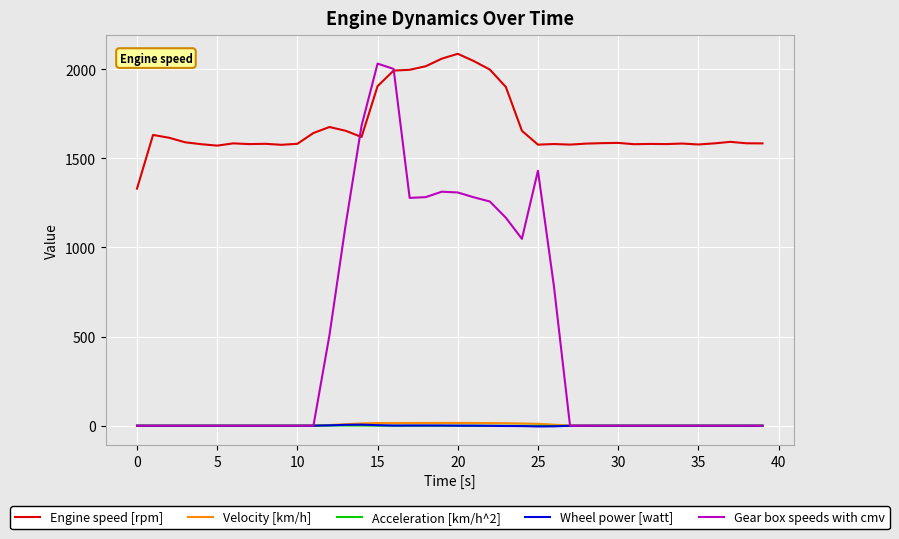

True or false: Acceleration [km/h^2] has more than 1 interior local peaks.

True